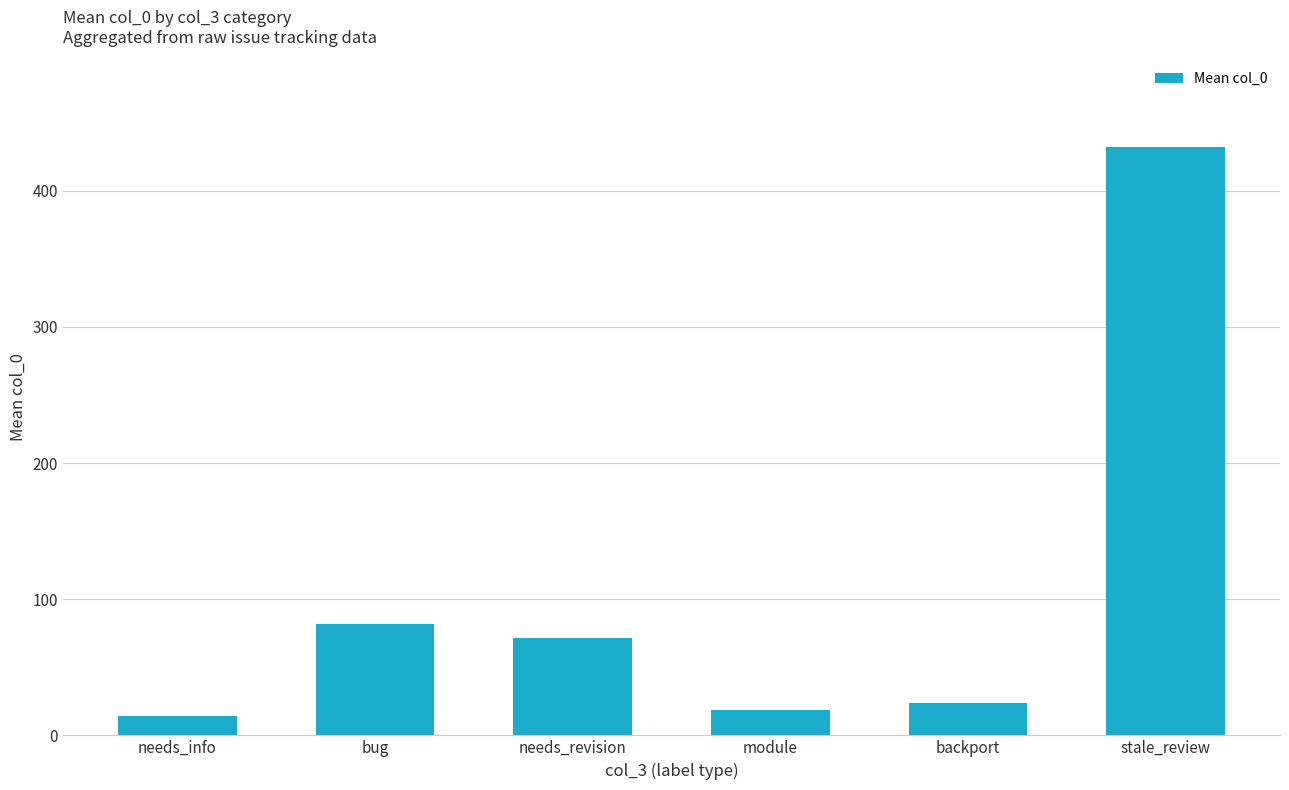

What is the sum of all values?

642.1